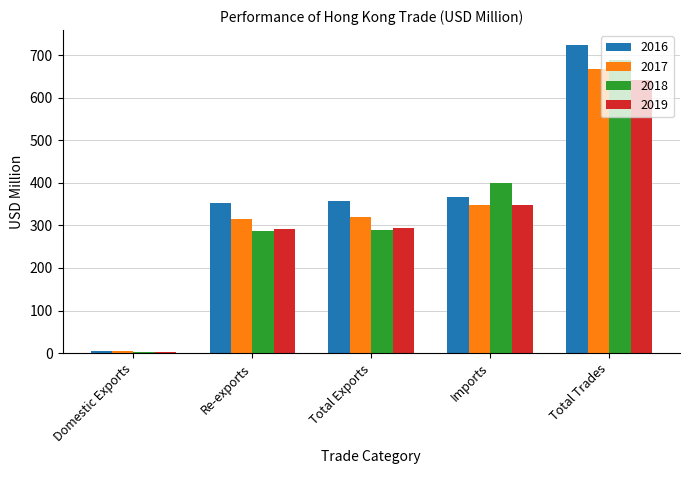

Between Total Exports and Total Trades, which series saw the biggest shift?

2018